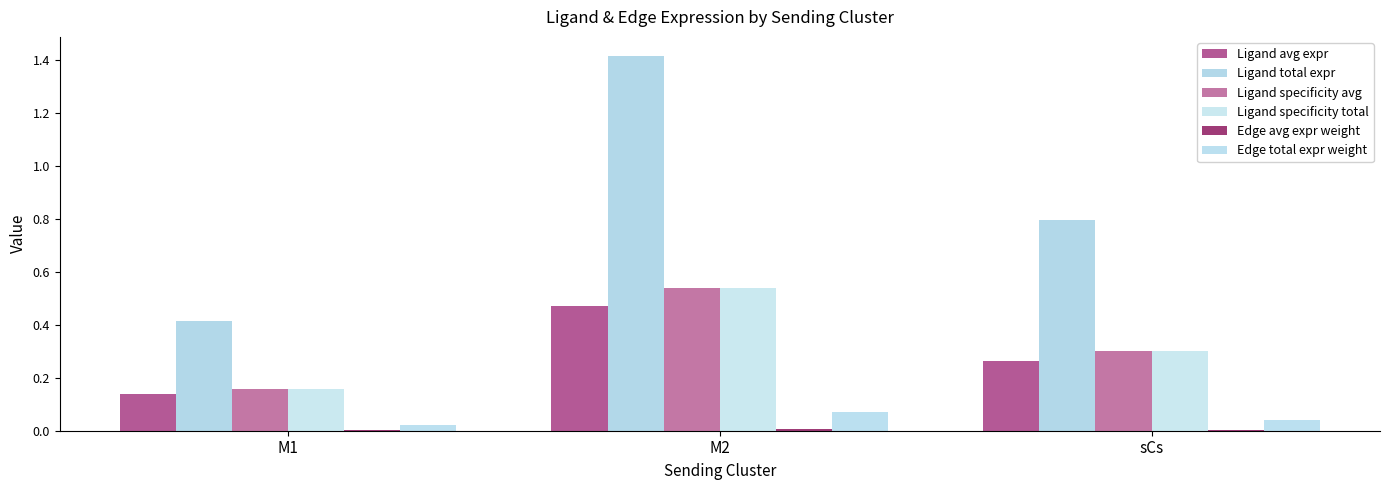

What is the label of the 2nd bar from the left?

M2